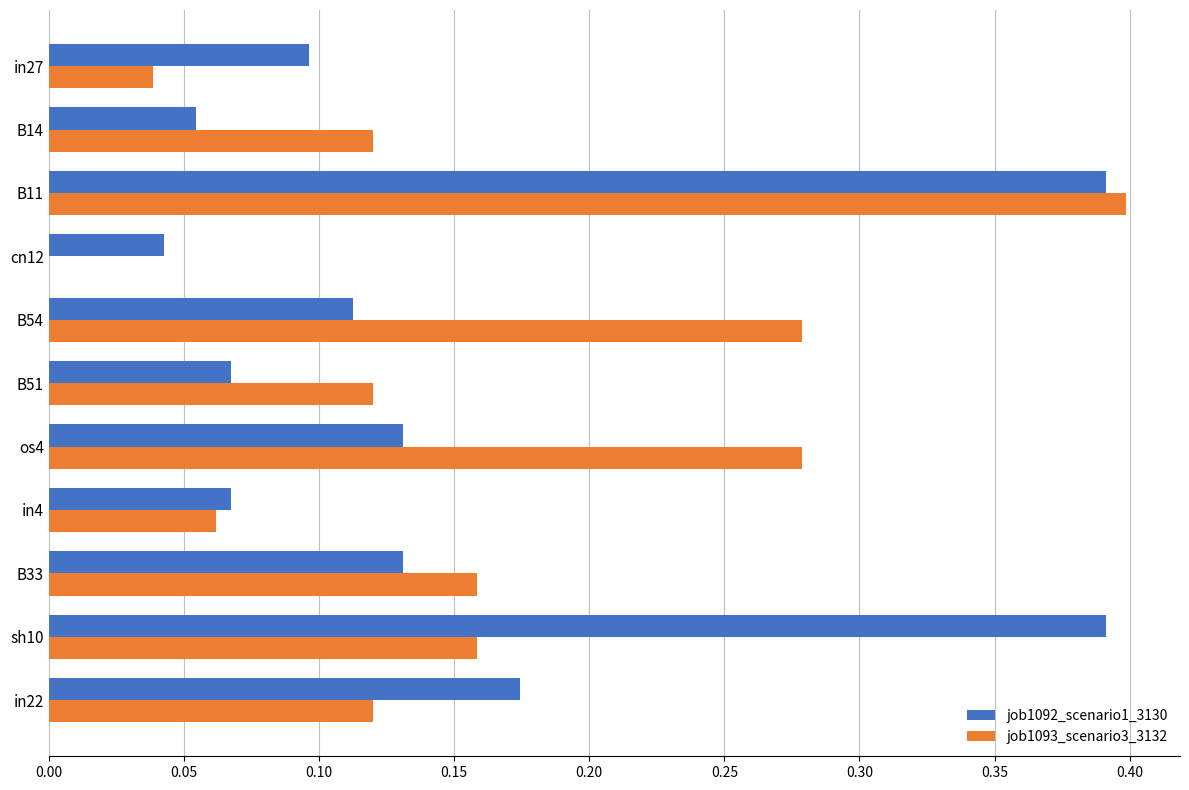

True or false: job1093_scenario3_3132 has a value of 0.1 at B51.

True